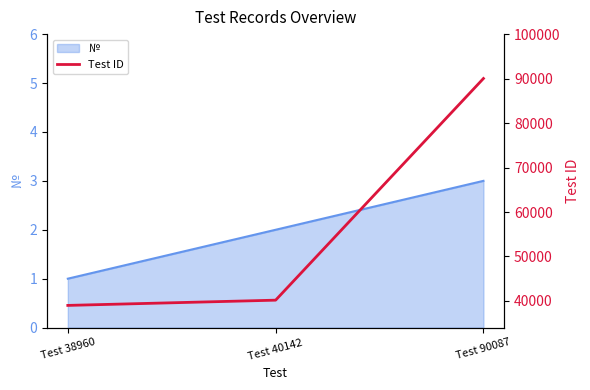

True or false: № has a value of 4 at Test 40142.

False